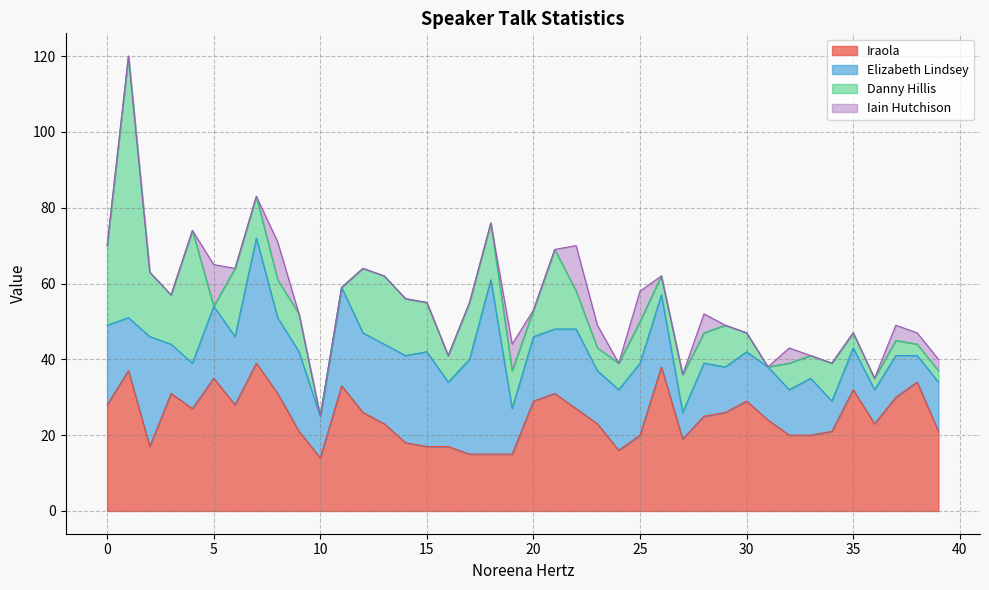

True or false: Elizabeth Lindsey and Iain Hutchison cross at least once.

False